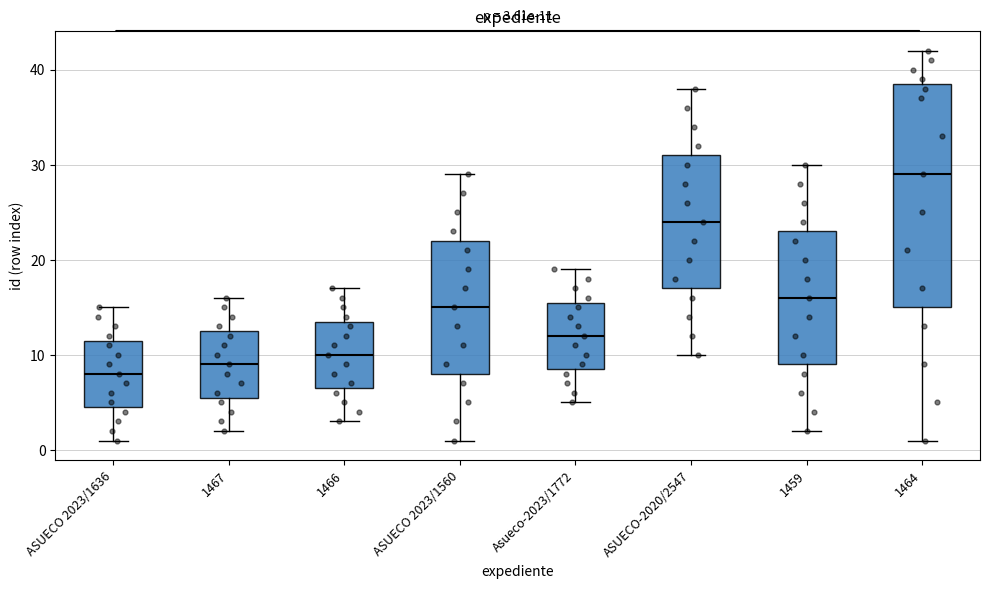

Which box is the tallest, from its lower edge to its upper edge?

1464